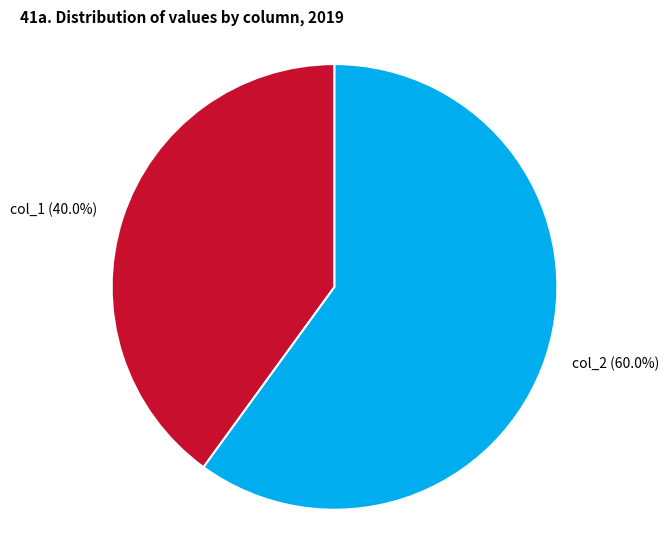

What percentage is the col_1 slice, to the nearest percent?

40%